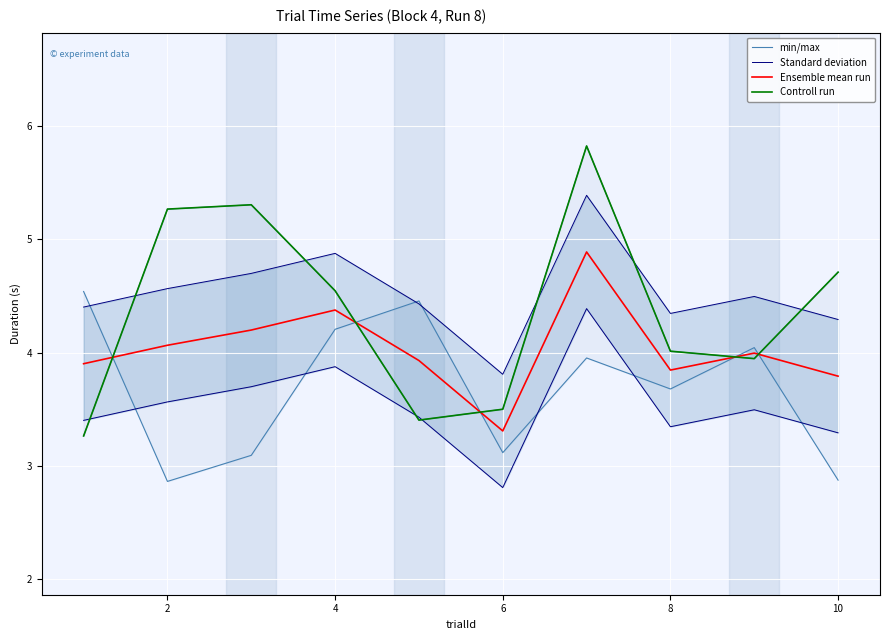

True or false: Ensemble mean run and min/max intersect in this chart.

True